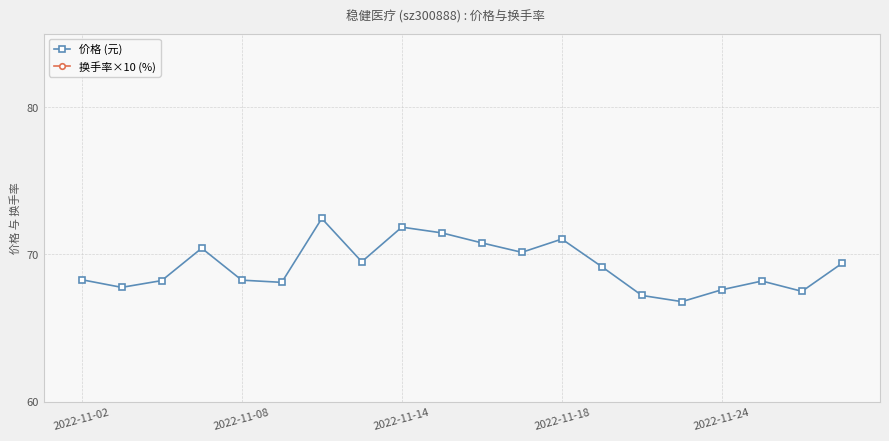

Rank the series at 17 from lowest to highest value.

换手率×10 (%), 价格 (元)